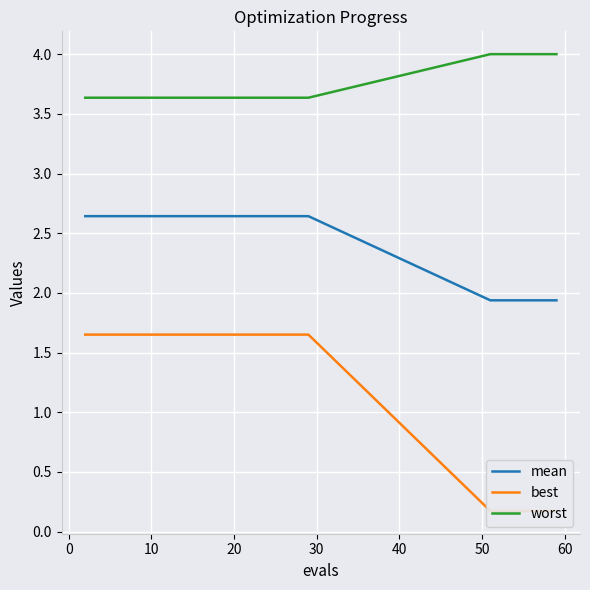

True or false: worst and mean intersect in this chart.

False